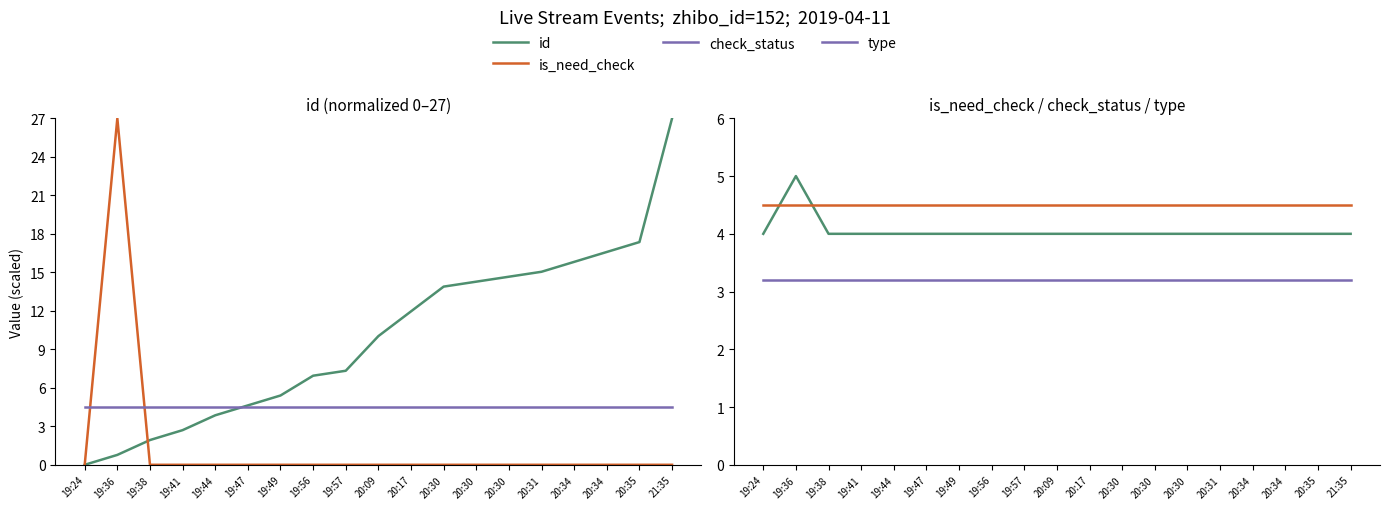

Does the chart have visible grid lines?

No